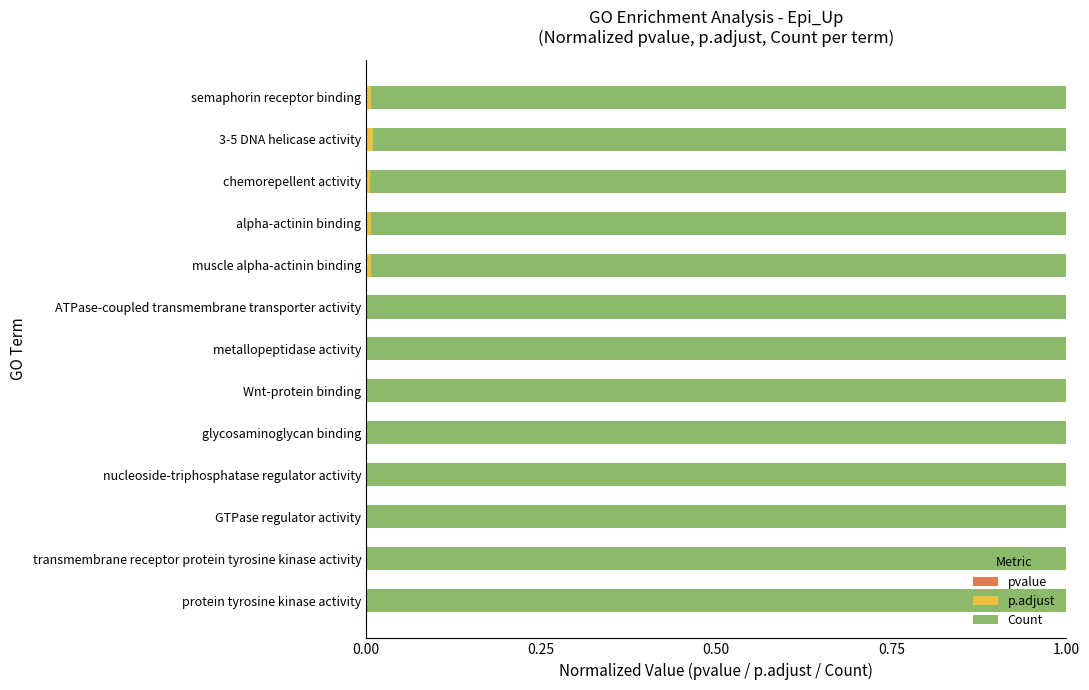

How many series are shown in this chart?

3